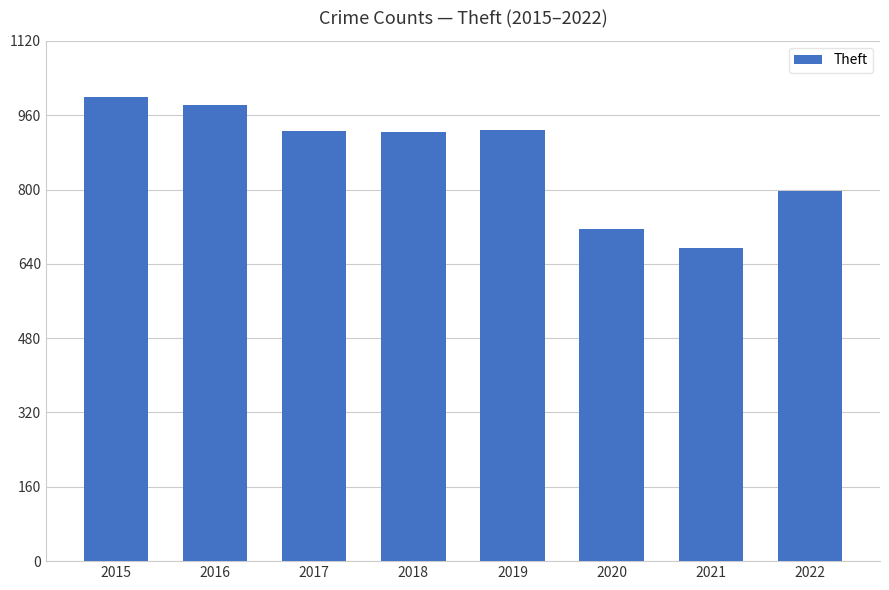

What is the approximate value at 2018, to the nearest 50?

900